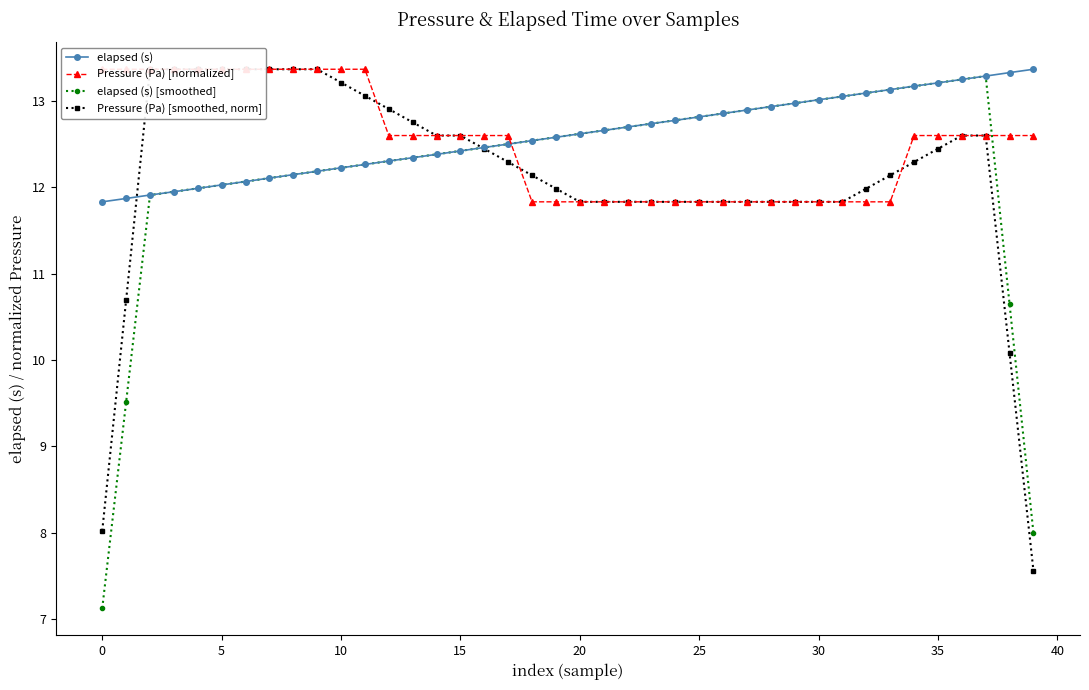

How many intersections are there between Pressure (Pa) [normalized] and Pressure (Pa) [smoothed, norm]?

3